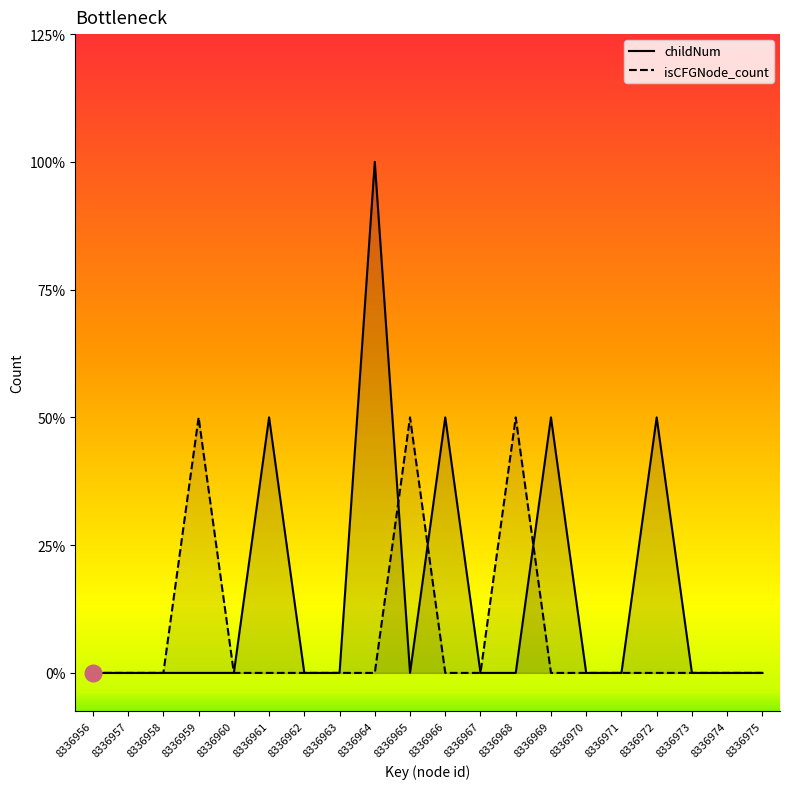

Reading left to right, list all the values displayed in this chart.

childNum: 0	0	0	0	0	1	0	0	2	0	1	0	0	1	0	0	1	0	0	0
isCFGNode_count: 0	0	0	1	0	0	0	0	0	1	0	0	1	0	0	0	0	0	0	0